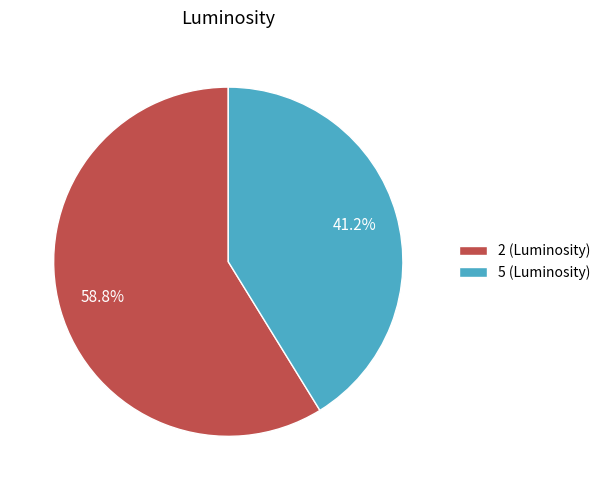

To the nearest percent, what percentage of the pie is 2?

59%